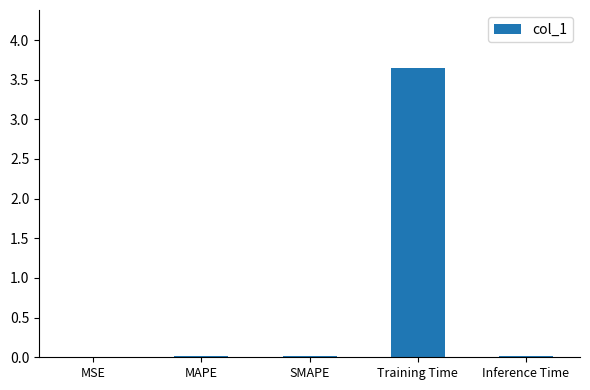

Which category has the highest value across all series?

Training Time